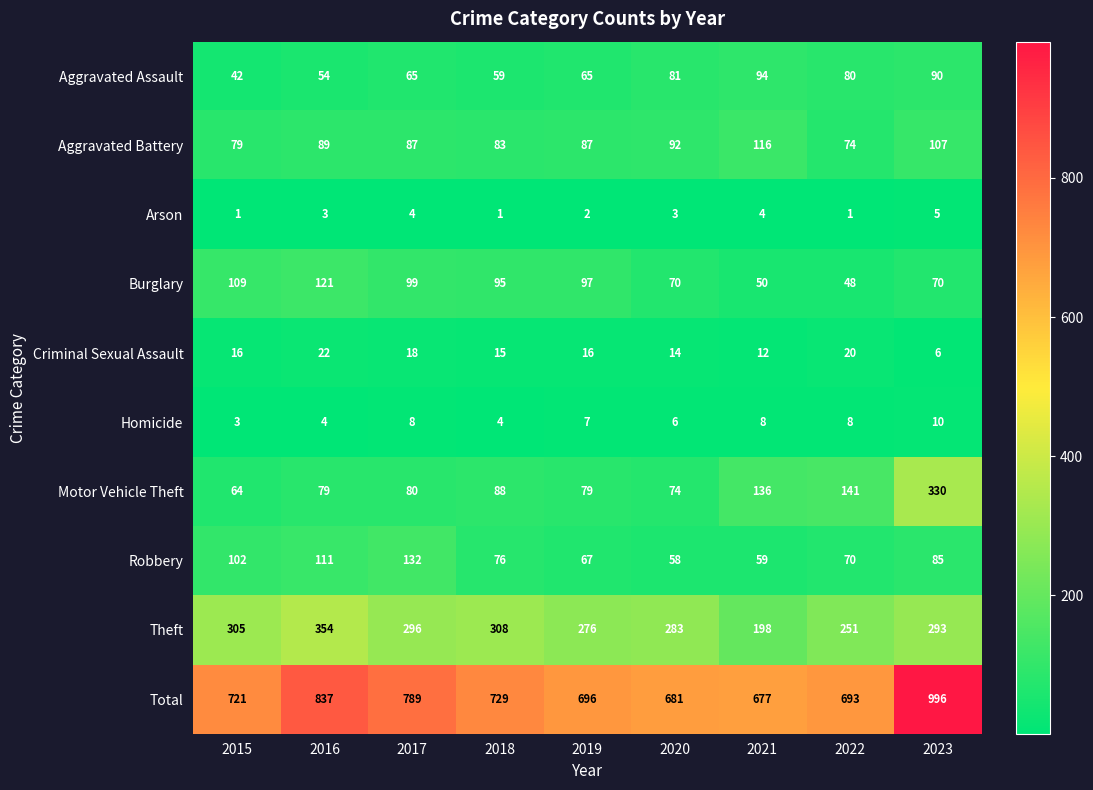

Between 2021 and 2023, which series saw the biggest shift?

Total